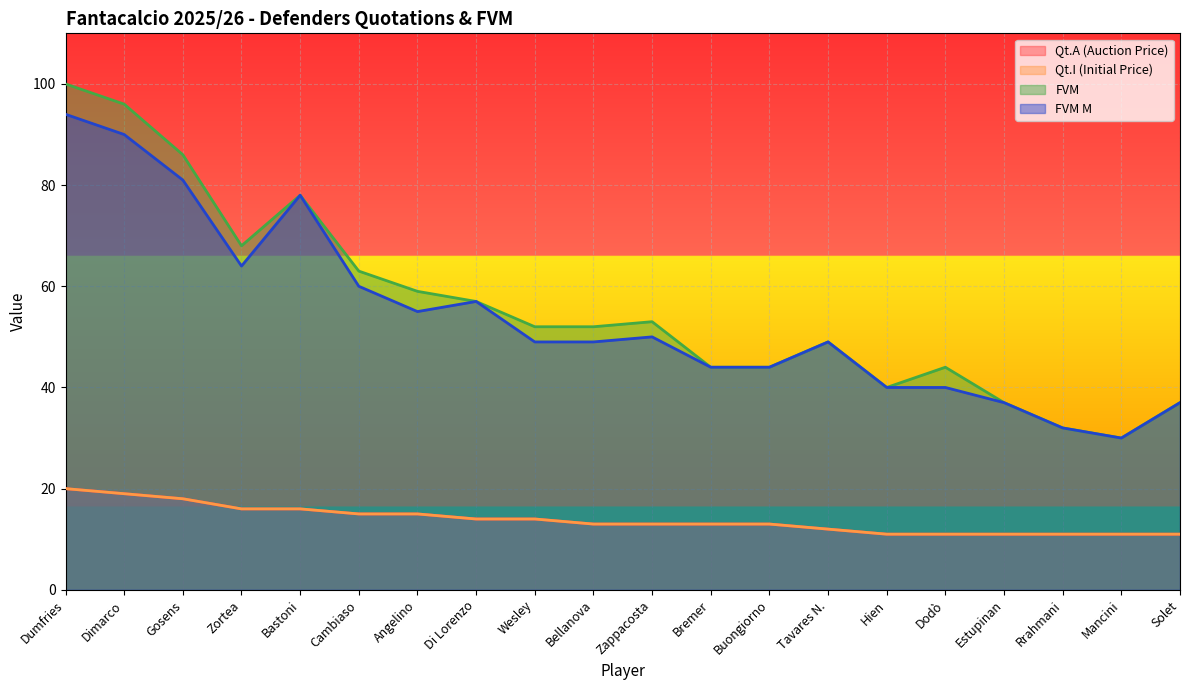

Where is FVM nearest to the value 65?

Cambiaso